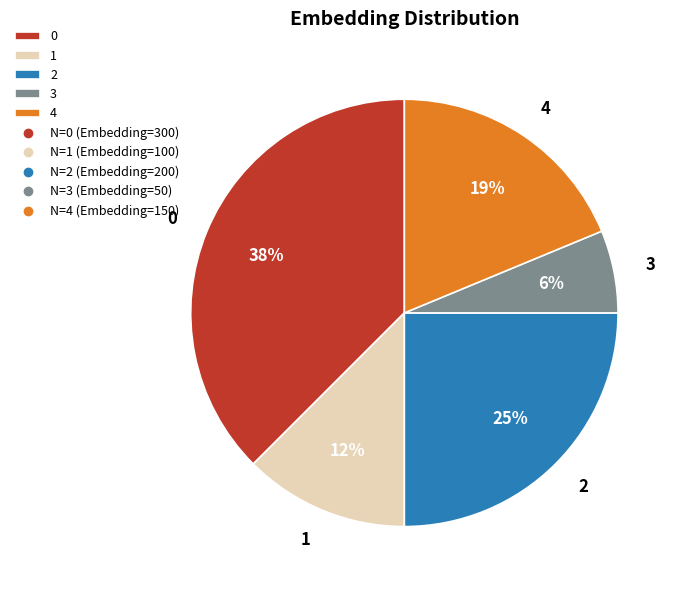

To the nearest percent, what is the average slice percentage?

20%